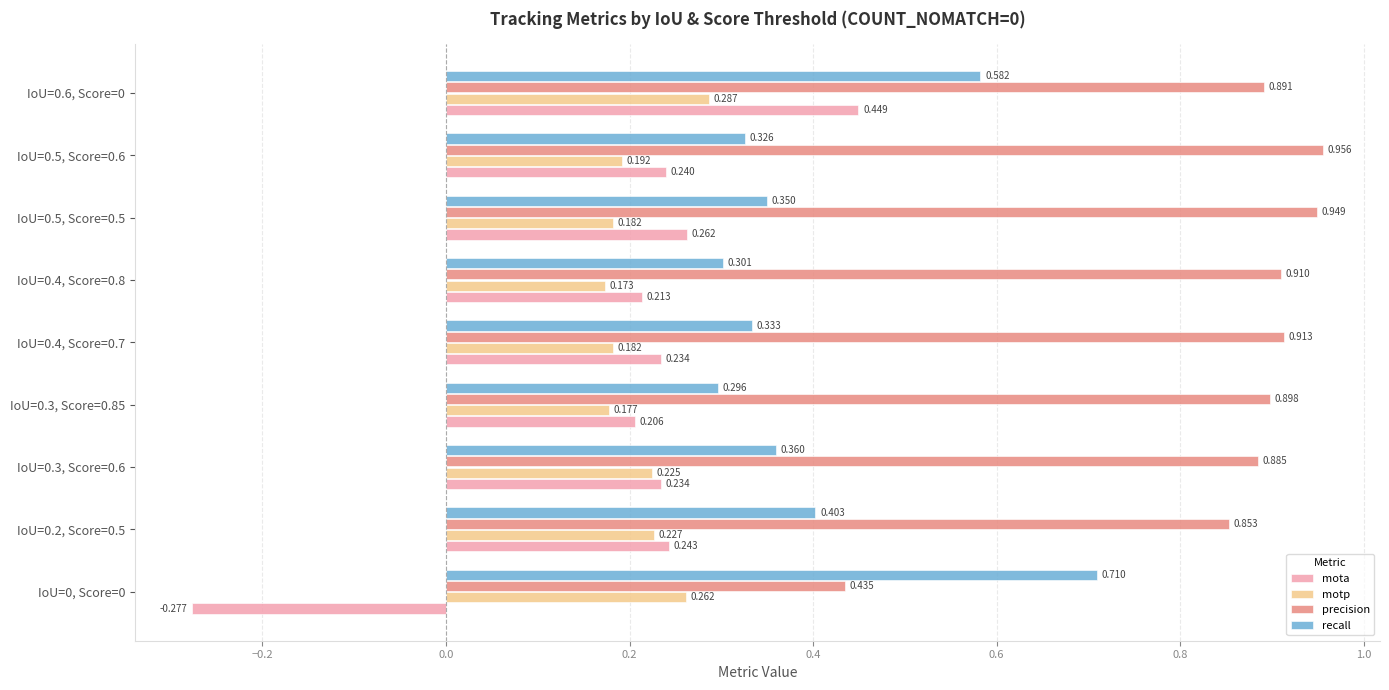

At IoU=0.3, Score=0.85, list the series in order from largest to smallest.

precision, recall, mota, motp